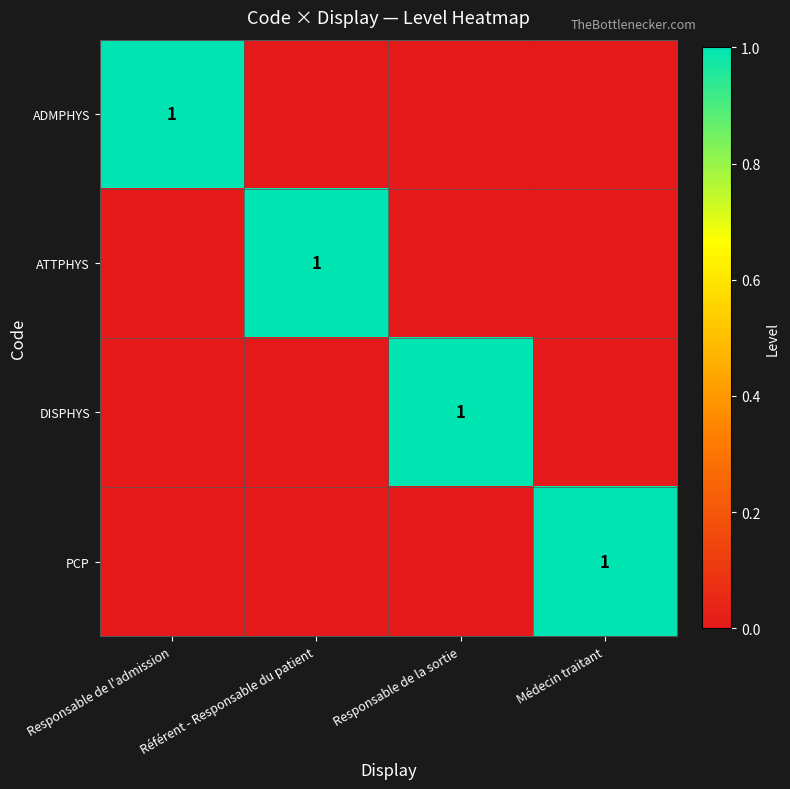

Which series has the widest spread of values?

ADMPHYS